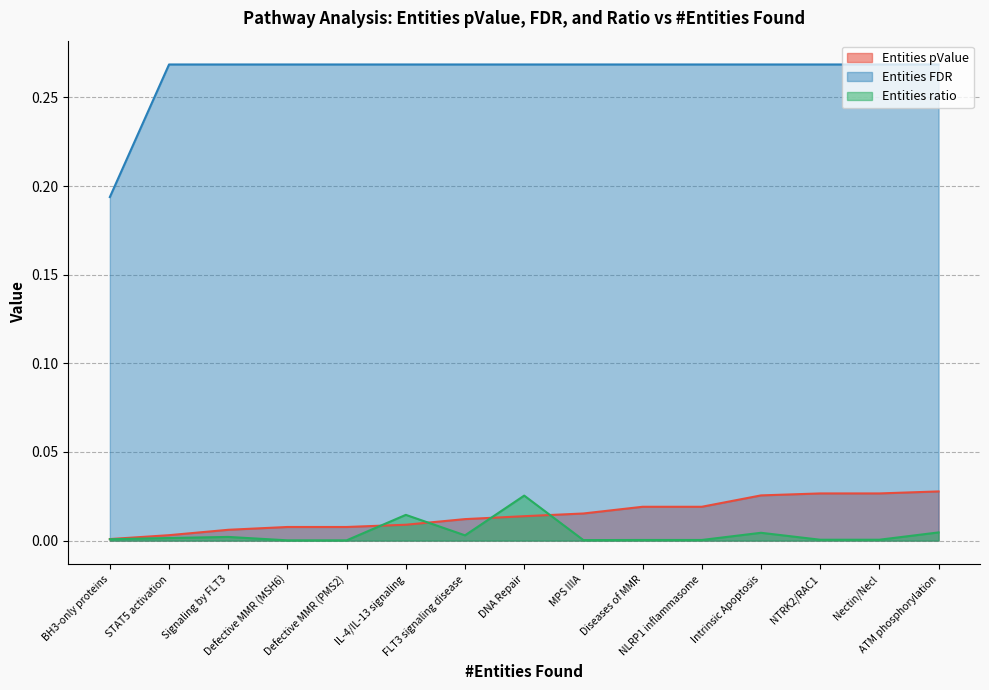

List the series in order of their peak value, lowest first.

Entities ratio, Entities pValue, Entities FDR